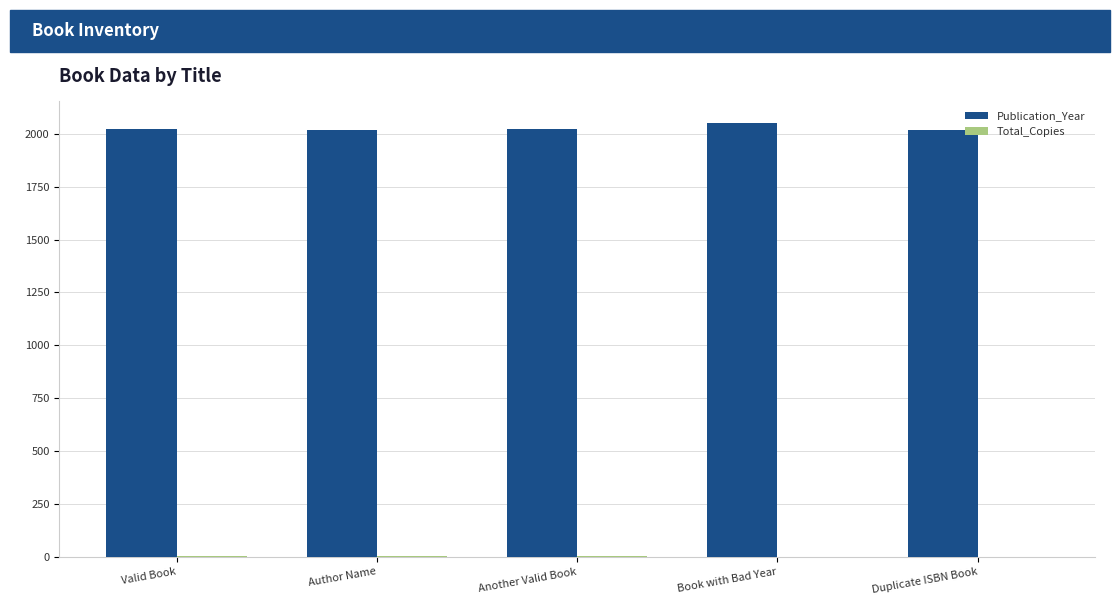

What is the total value across all series at Book with Bad Year?

2051